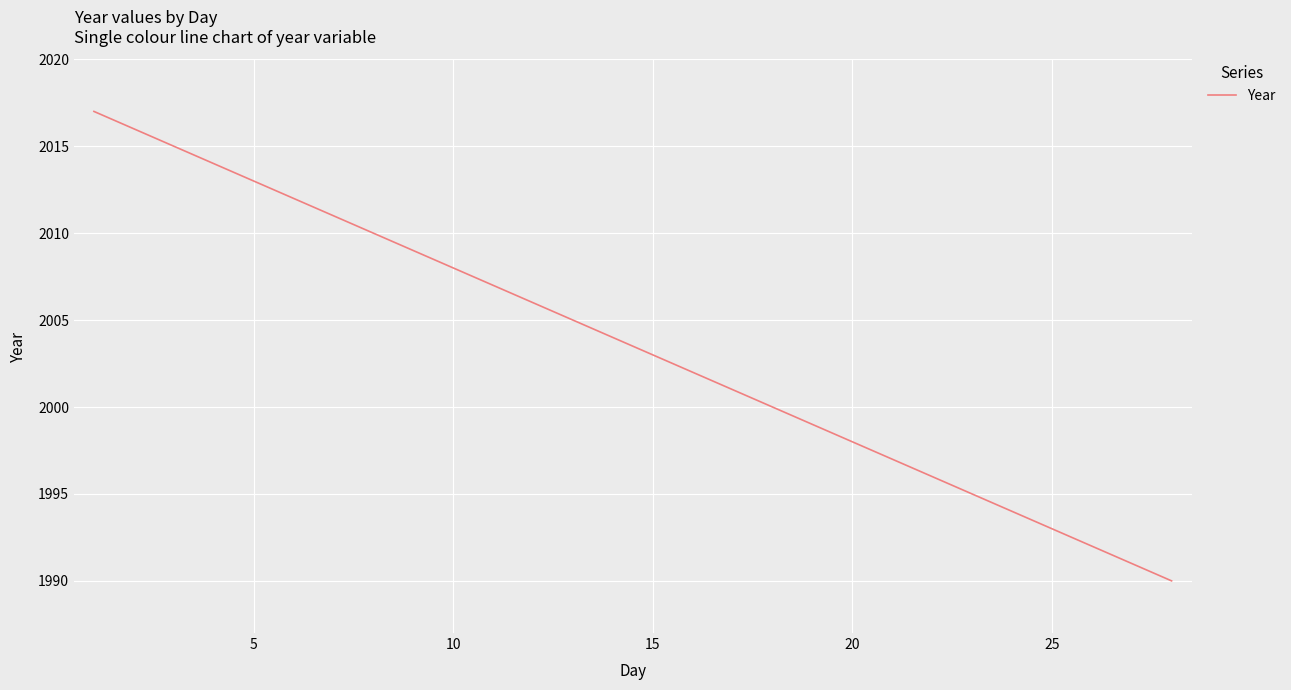

What is the difference between the maximum and minimum values?

27